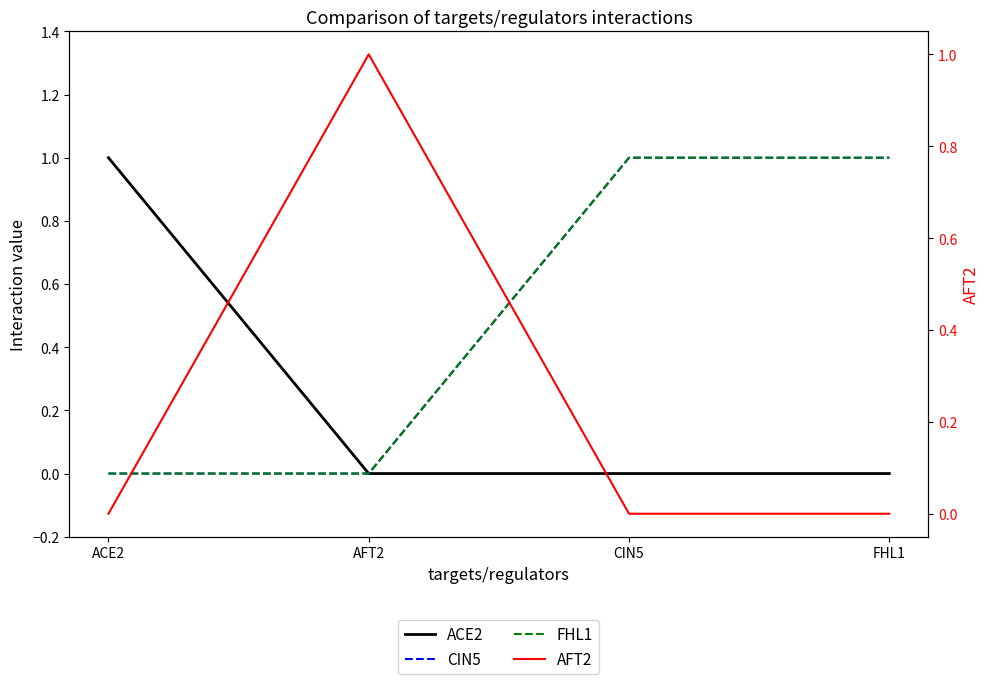

True or false: AFT2 and FHL1 intersect in this chart.

True